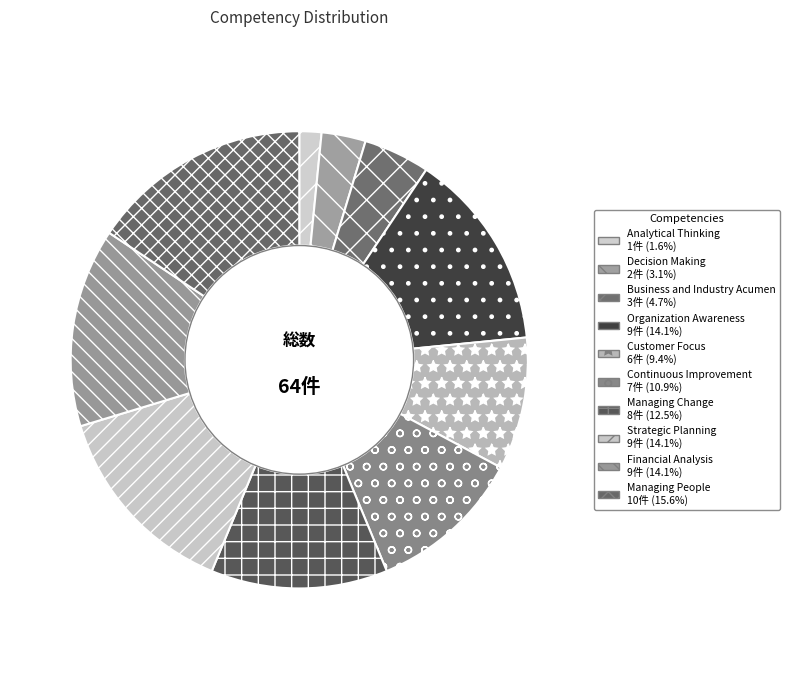

Count the number of slices in the pie.

10